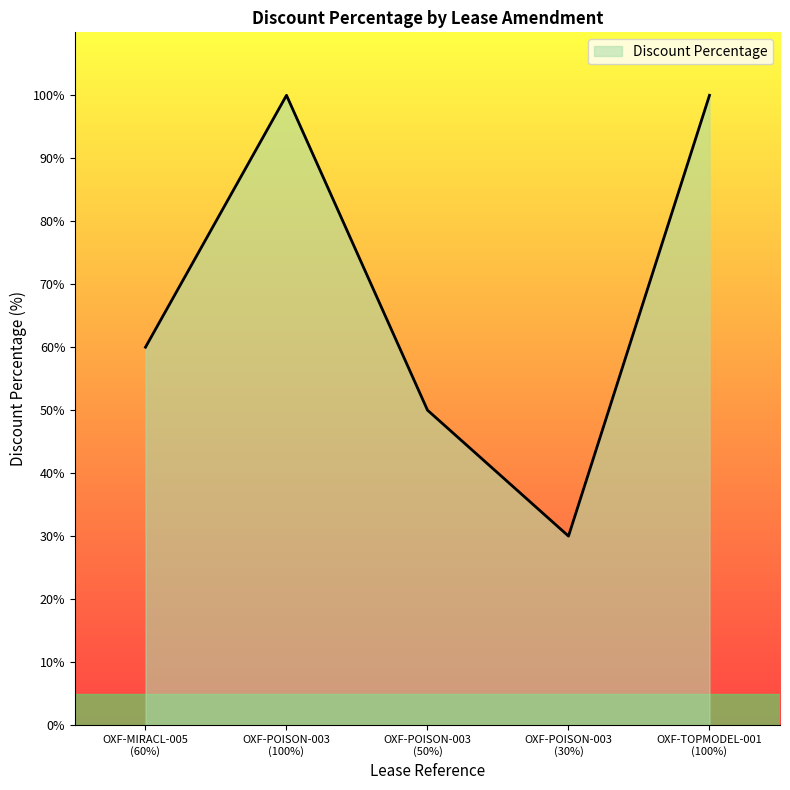

What is the sum of all values?

340